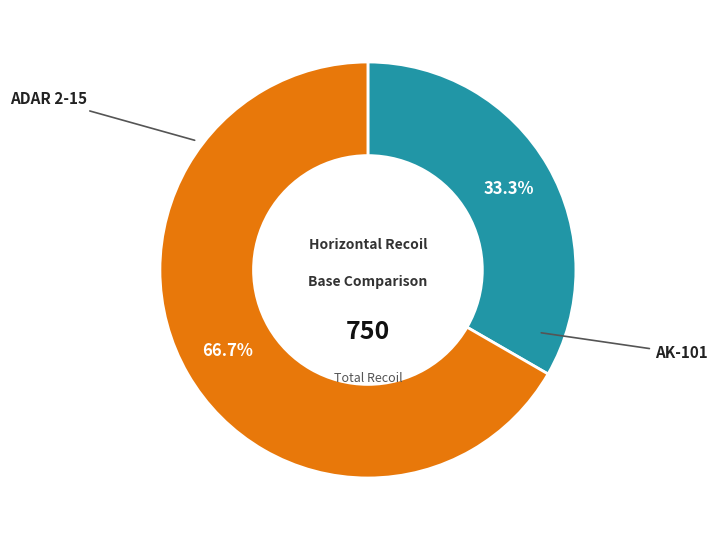

What is the total percentage of ADAR 2-15 and AK-101?

100.0%